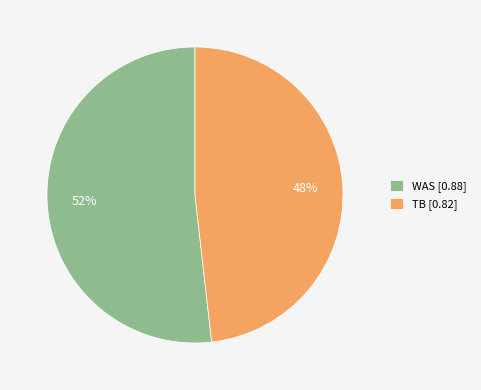

Count the number of slices in the pie.

2